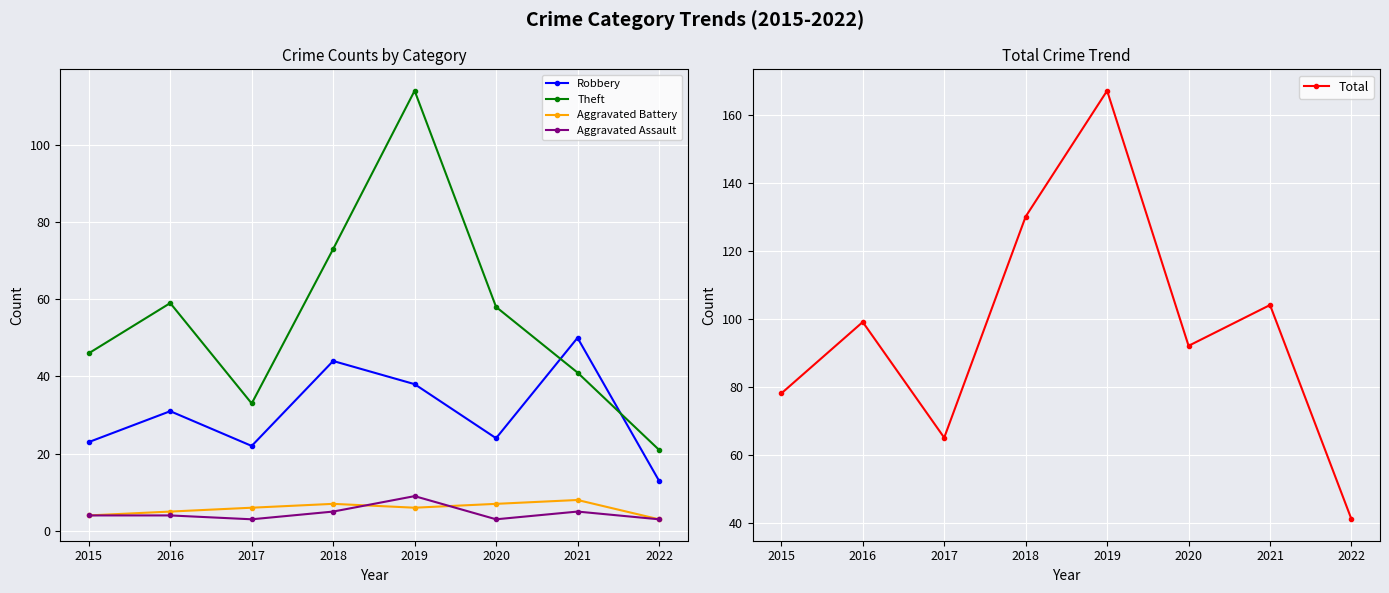

How many values in the Total series are below 99?

4